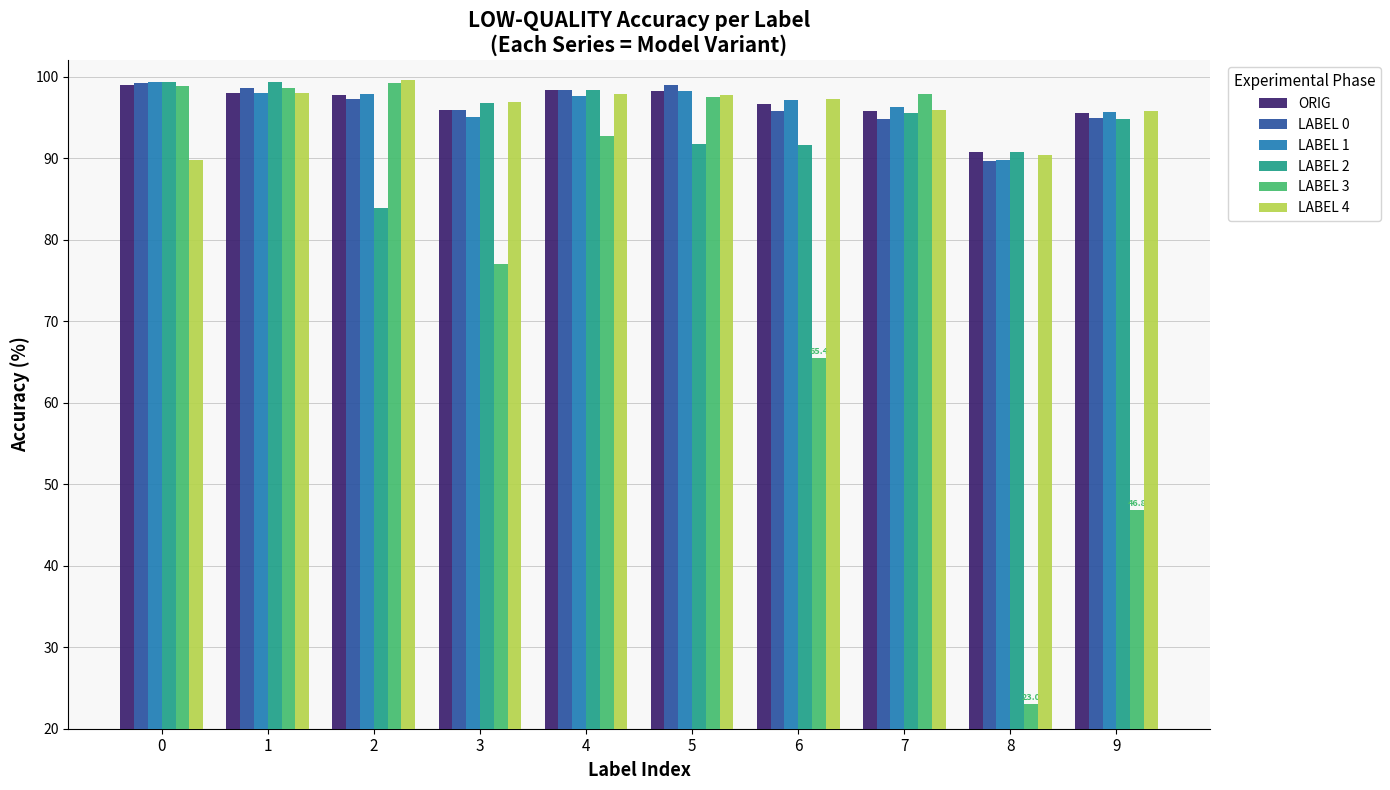

What value does the LABEL 2 series have at 2?

83.8